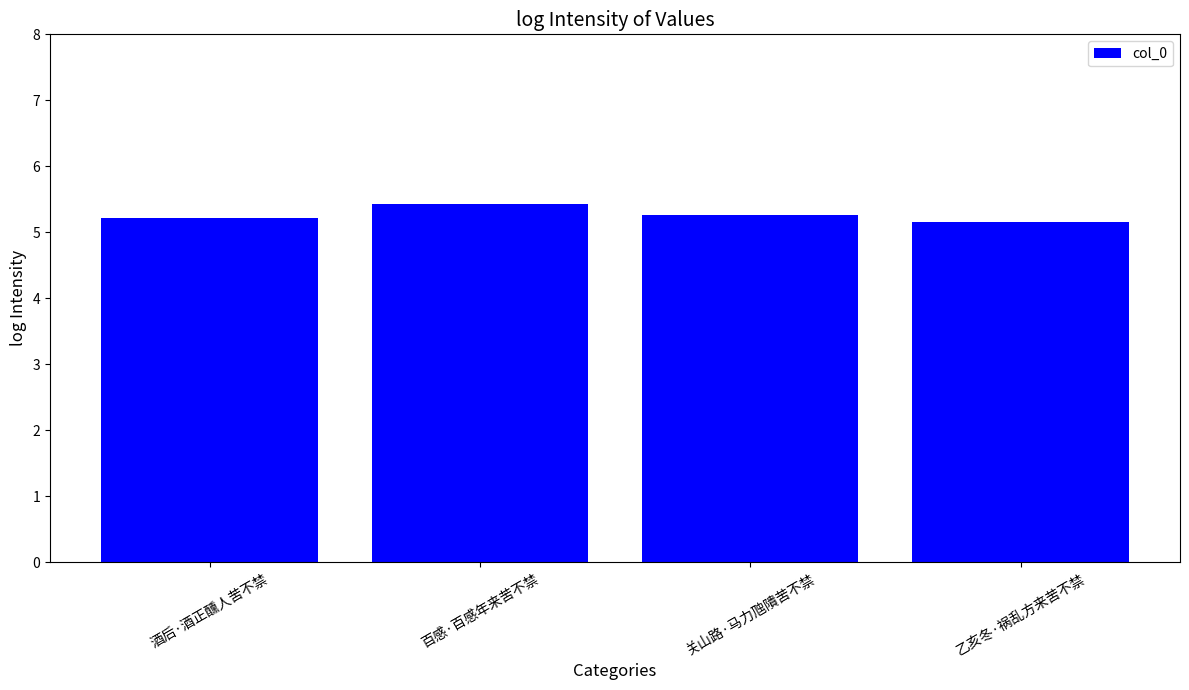

At which category does the chart reach its peak across all series?

百感·百感年来苦不禁